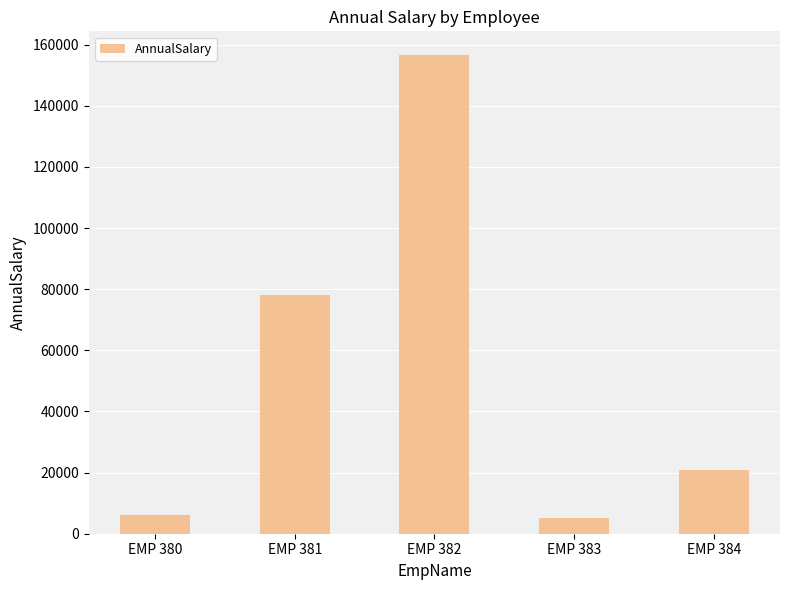

What is the difference between the maximum and minimum values?

151360.0